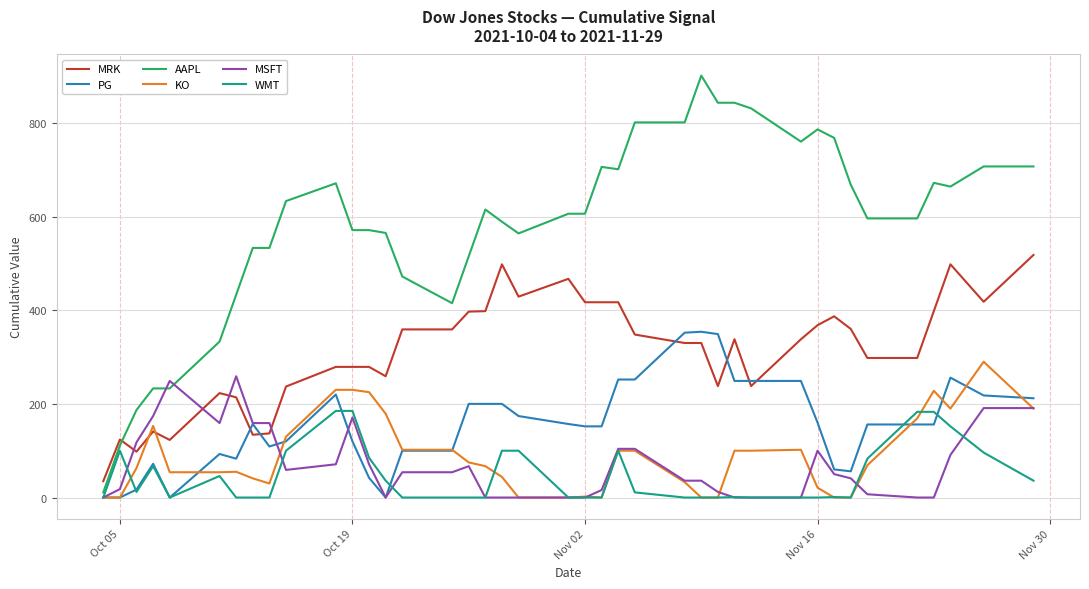

What is the maximum value shown in the chart?

901